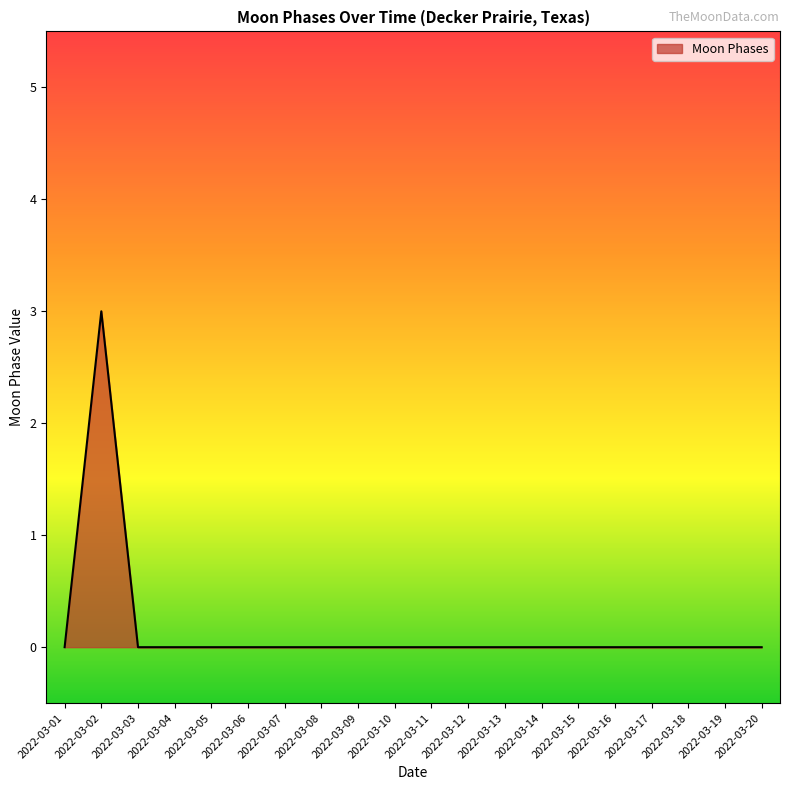

The value at 2022-03-09 is 1. True or false?

False